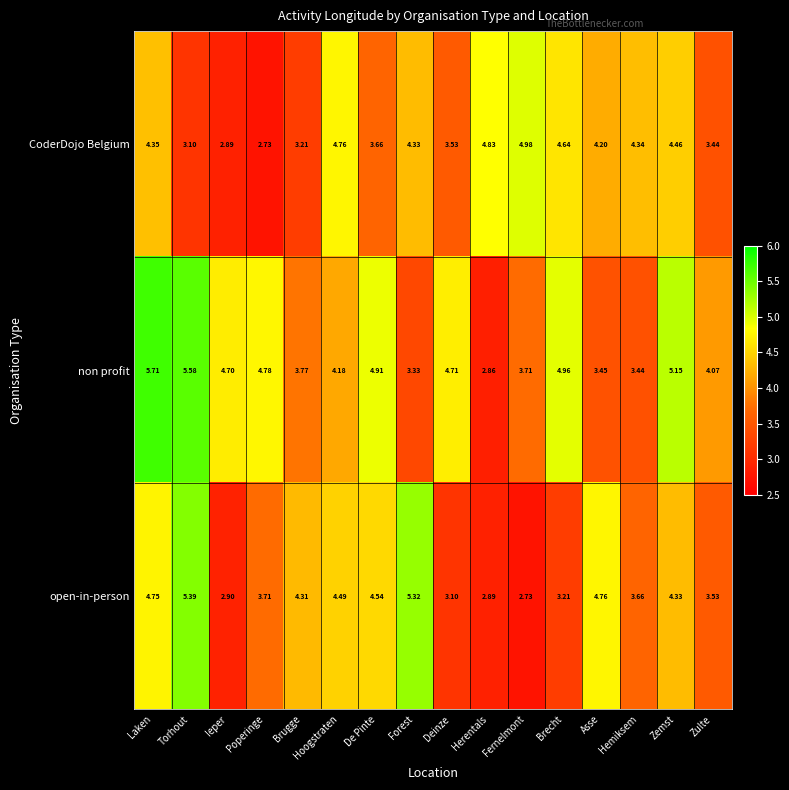

Where does the CoderDojo Belgium series first go above 4?

Laken